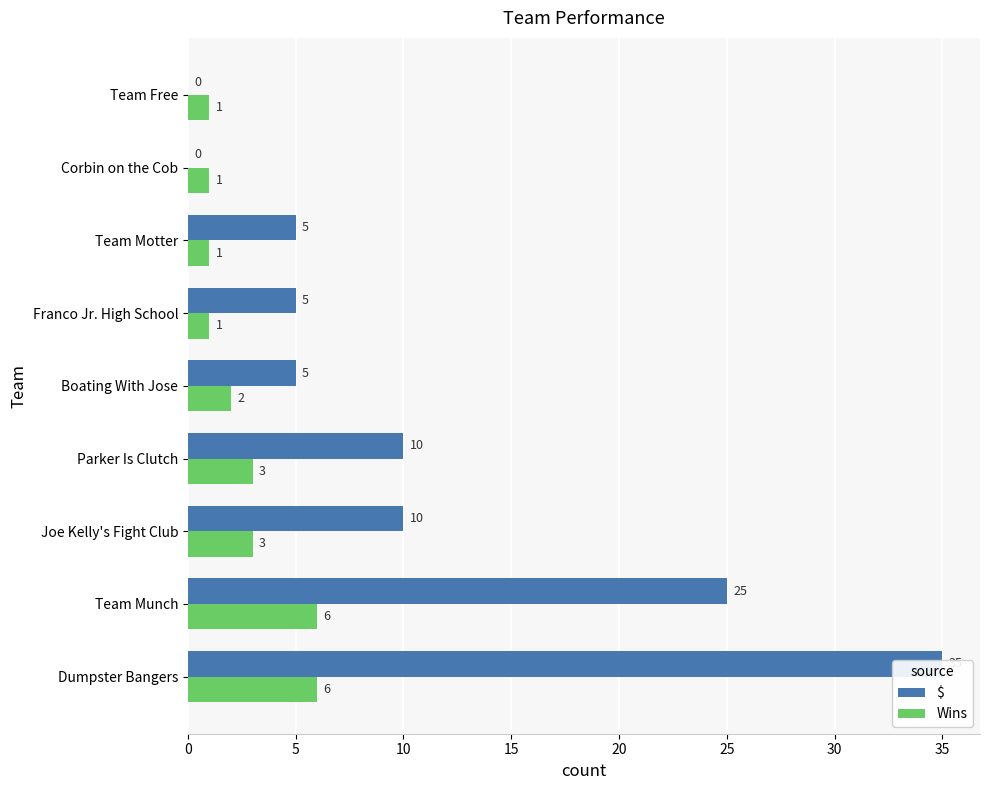

What is the difference between the maximum and minimum values in the $ series?

35